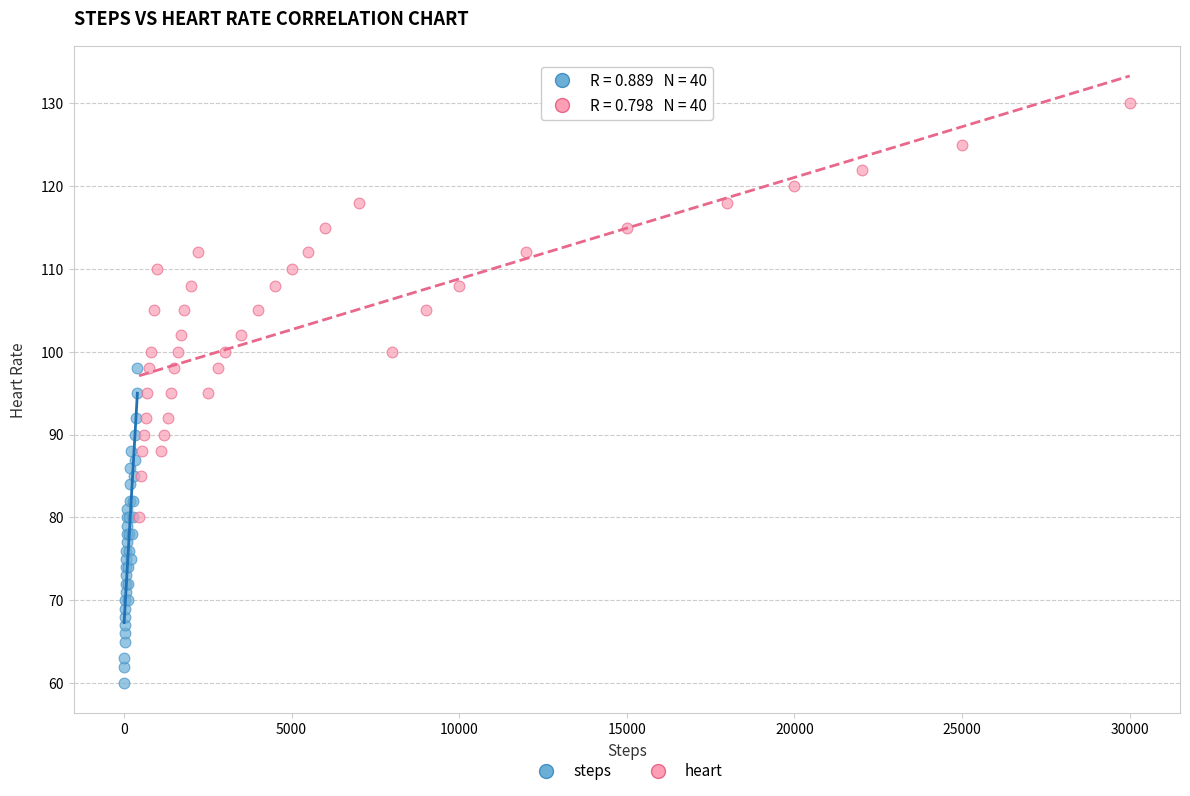

Which series has the largest Y range (max minus min)?

heart